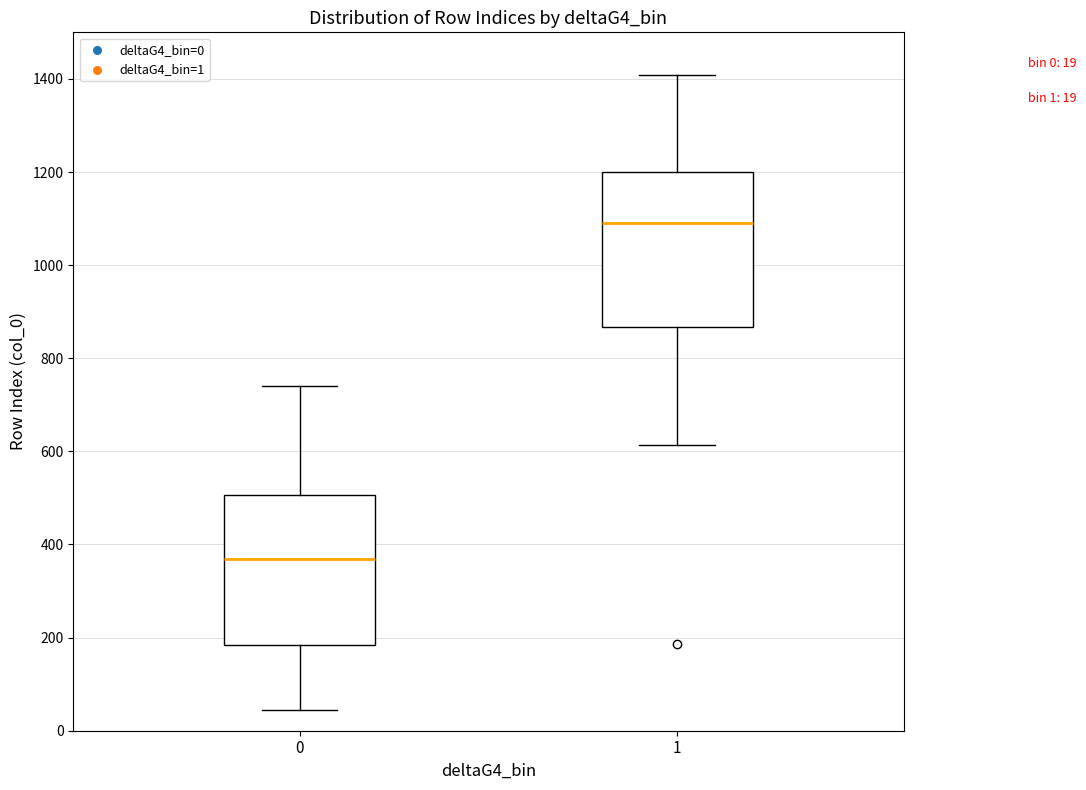

Which box's median line is the lowest?

0